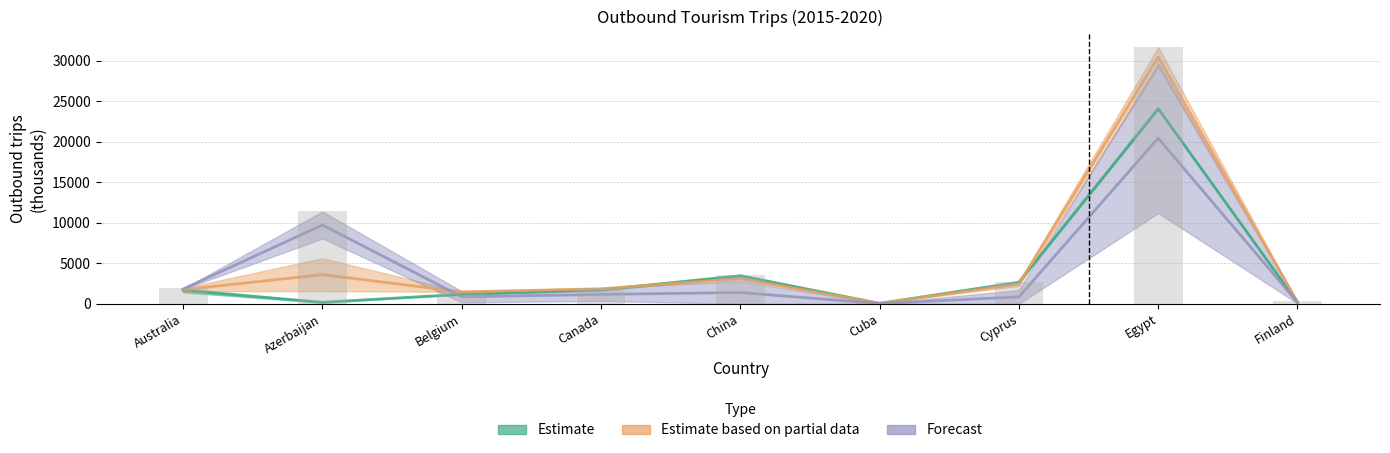

What is the label of the 3rd bar from the left?

Belgium